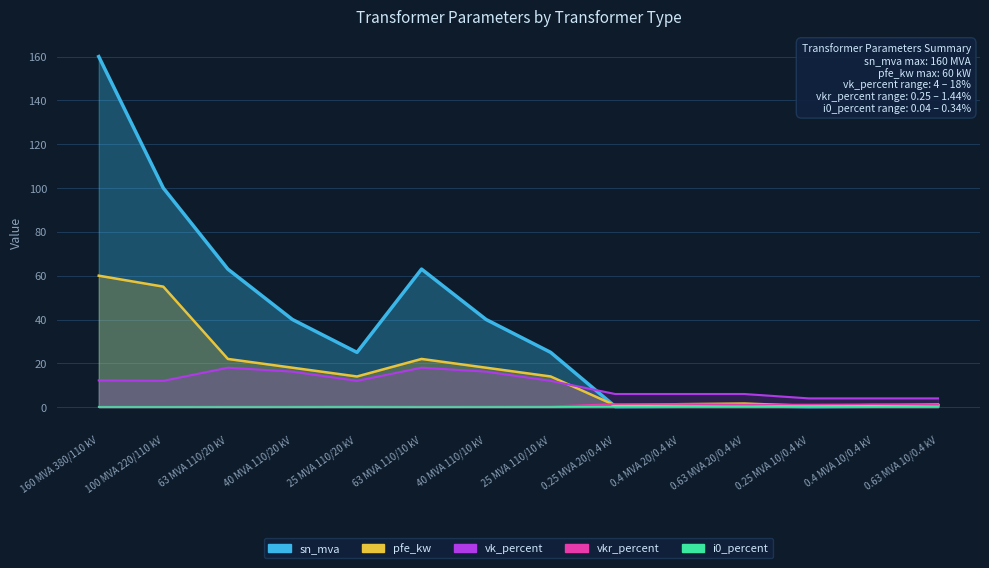

At how many categories does at least one series exceed 30?

6